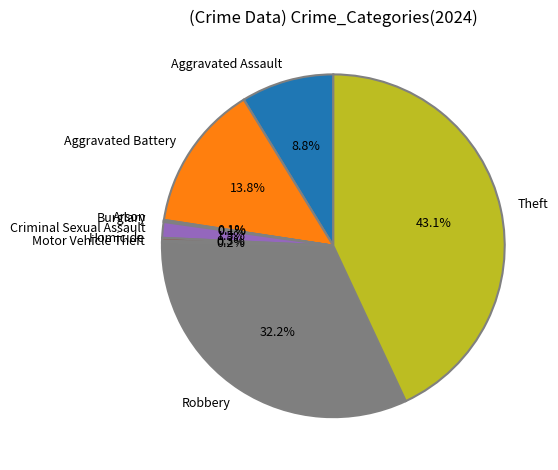

Which category has the biggest portion of the pie?

Theft